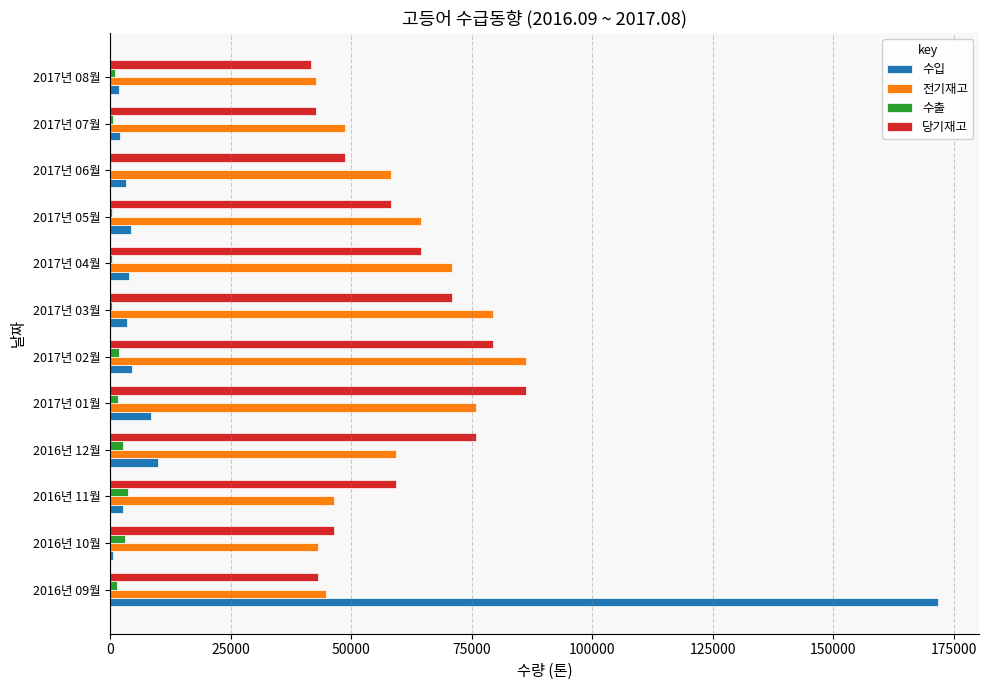

Between 2017년 03월 and 2017년 06월, which series saw the biggest shift?

당기재고